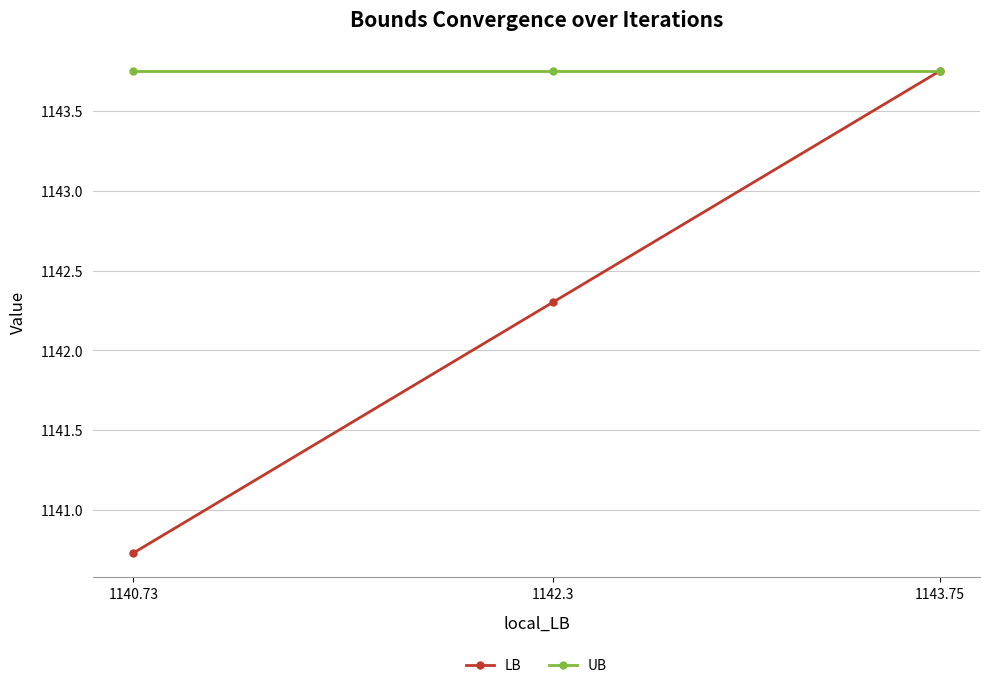

What is the sum of the LB values at 1142.3 and 1143.75?

2286.1